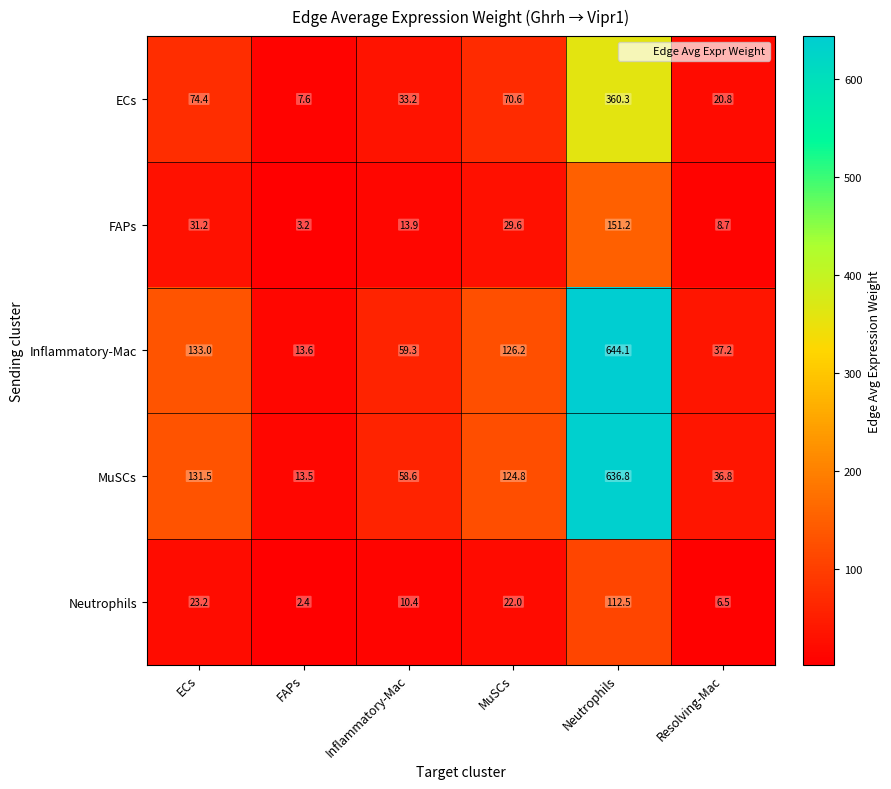

List the labels in order of MuSCs value, largest first.

Neutrophils, ECs, MuSCs, Inflammatory-Mac, Resolving-Mac, FAPs